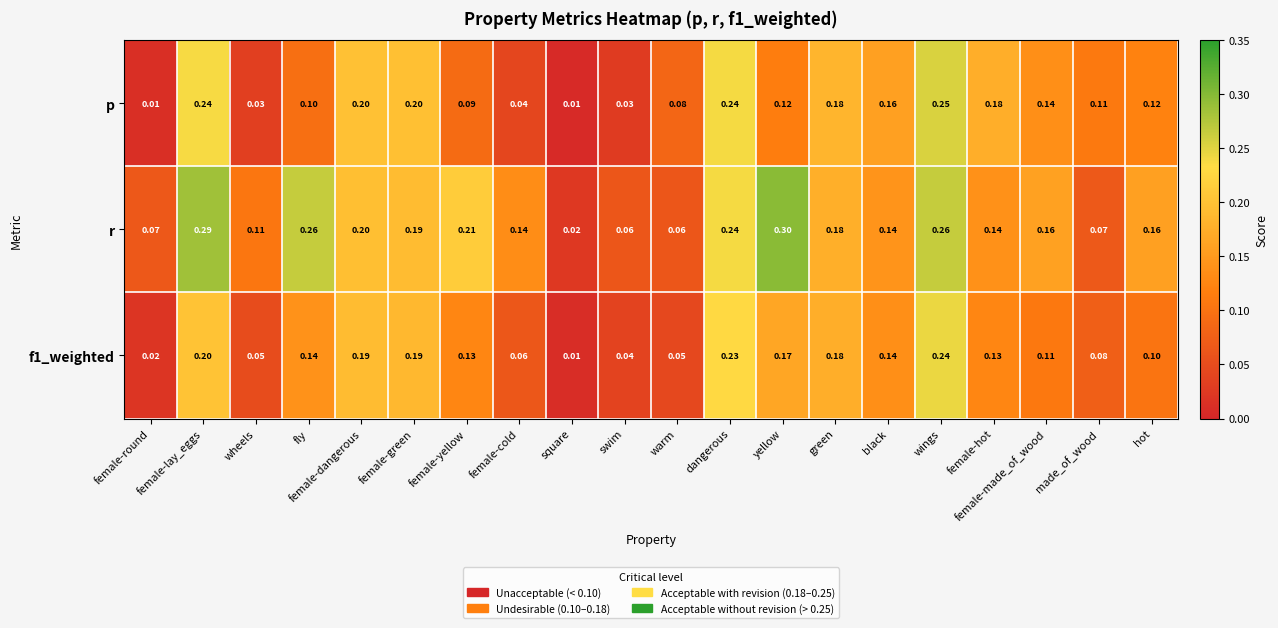

At which label does f1_weighted reach its peak?

wings